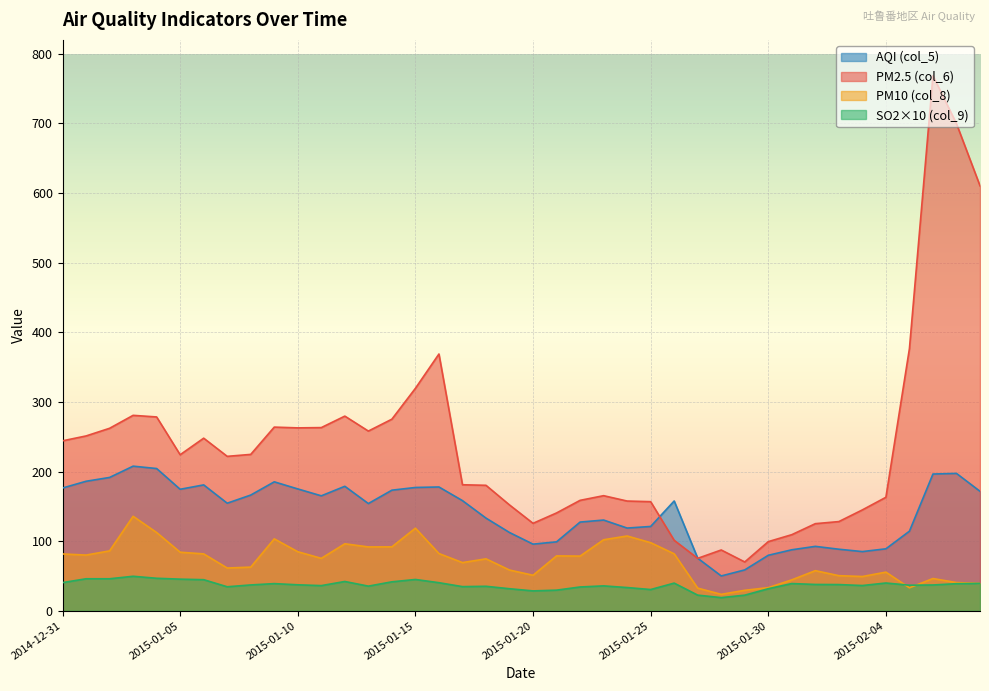

What is the greatest value displayed?

768.6